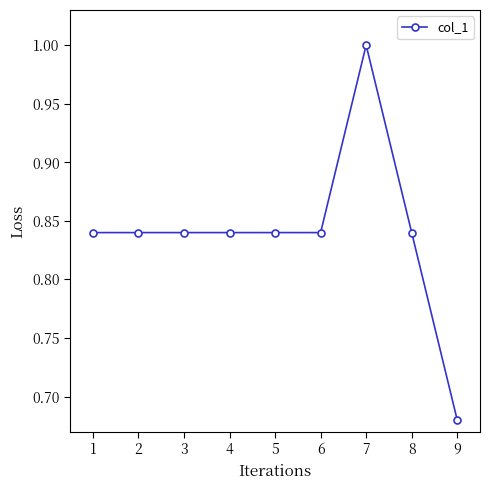

The chart shows a value of 1.3 at 1. True or false?

False